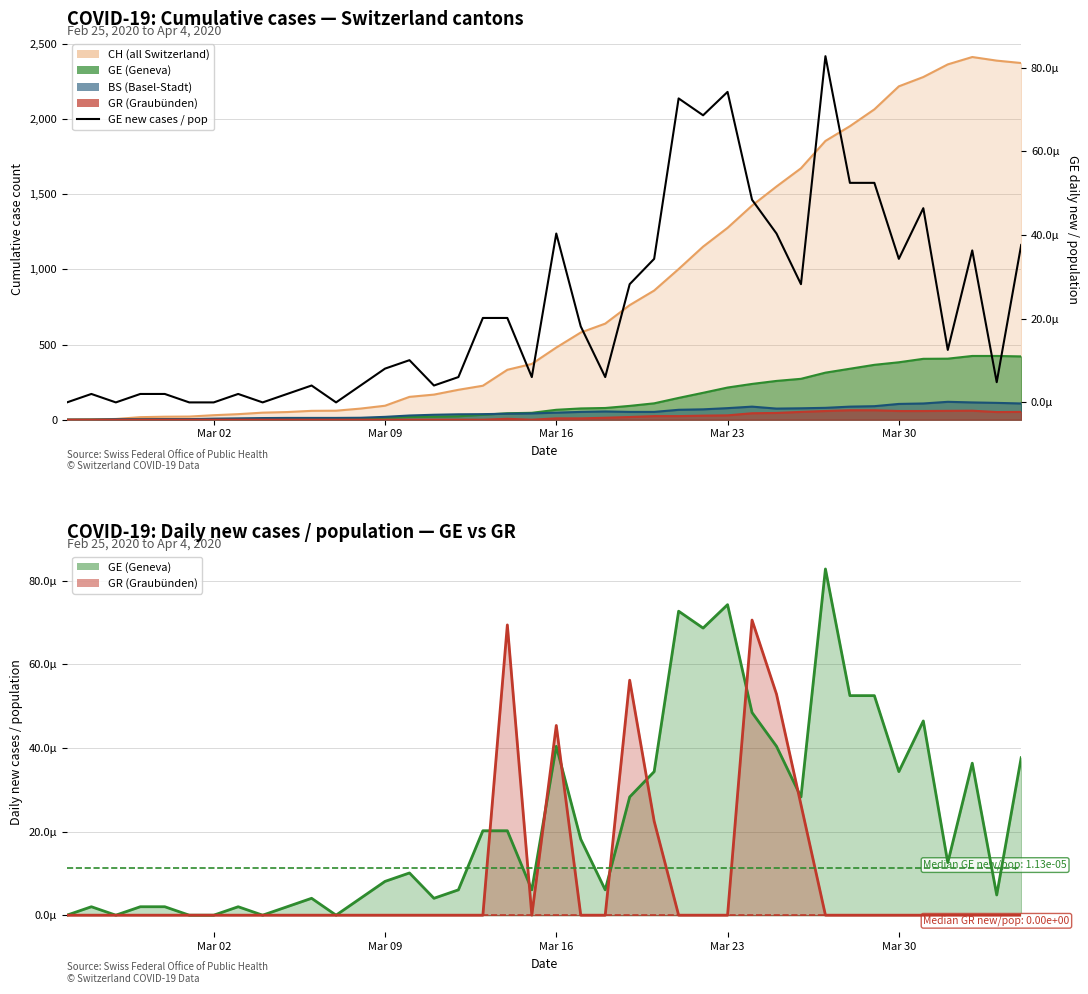

Which category has the lowest value across all series?

Mar 02